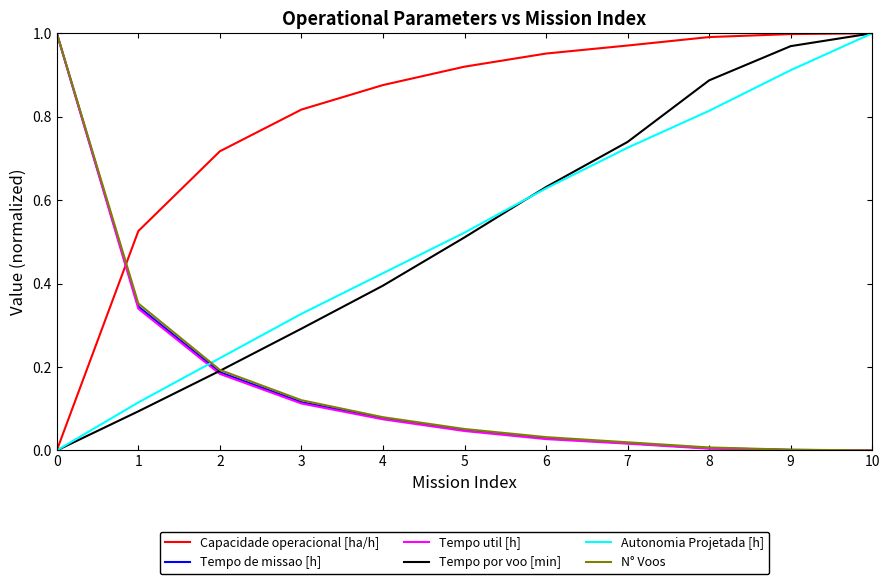

At how many categories does at least one series exceed 0?

11